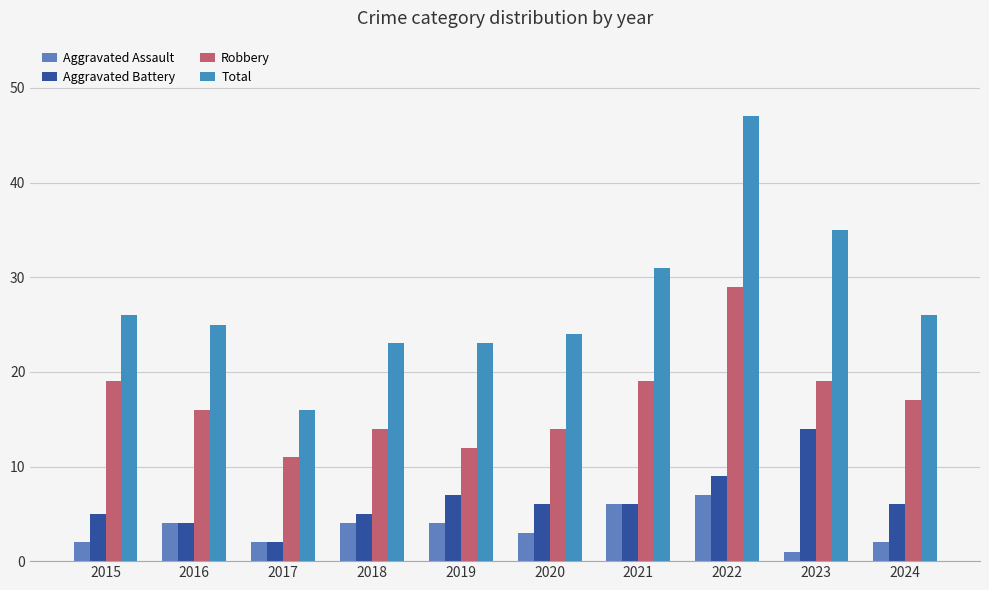

True or false: Total has a value of 31 at 2018.

False